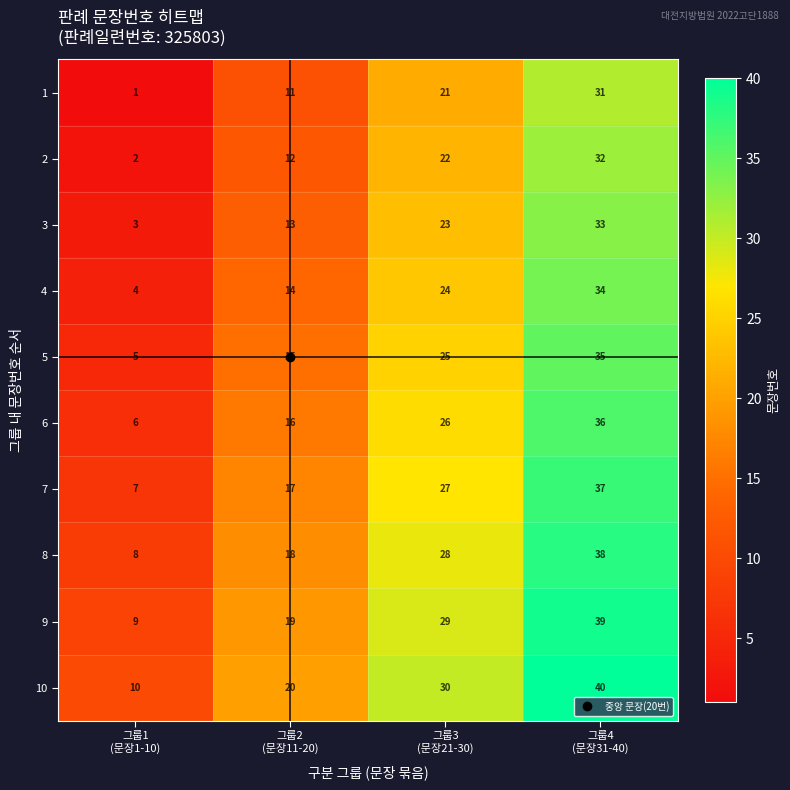

What is the highest value of the 3 series?

33